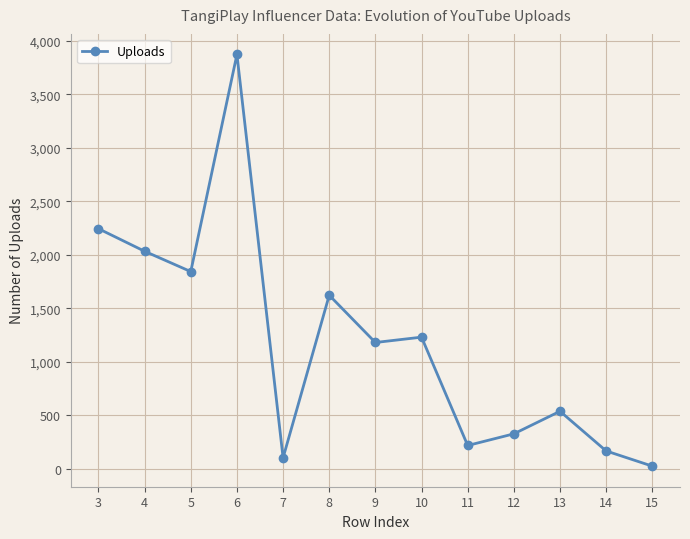

How many data points does each series have?

13